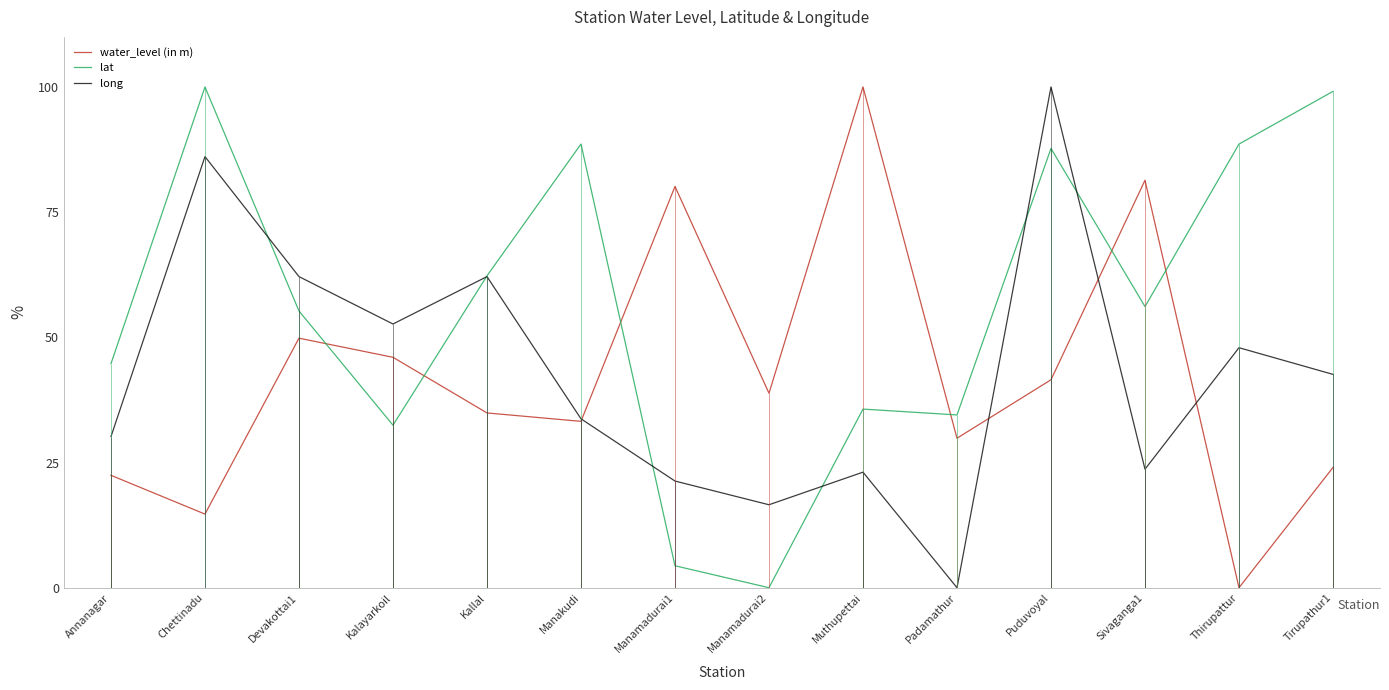

Which label corresponds to the smallest value in the chart?

Thirupattur